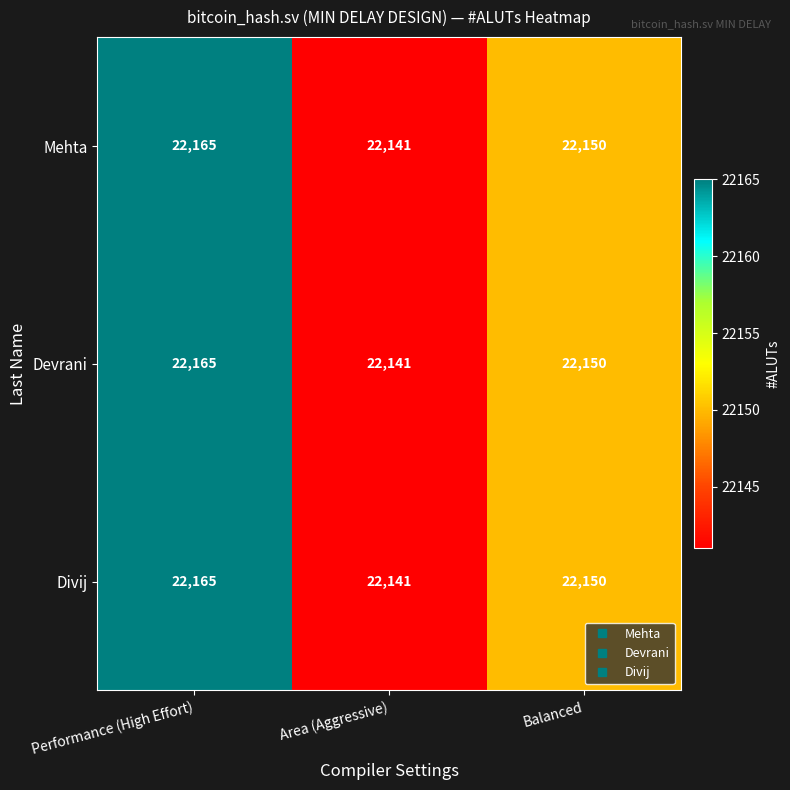

Where does the Divij series first go above 22150?

Performance (High Effort)